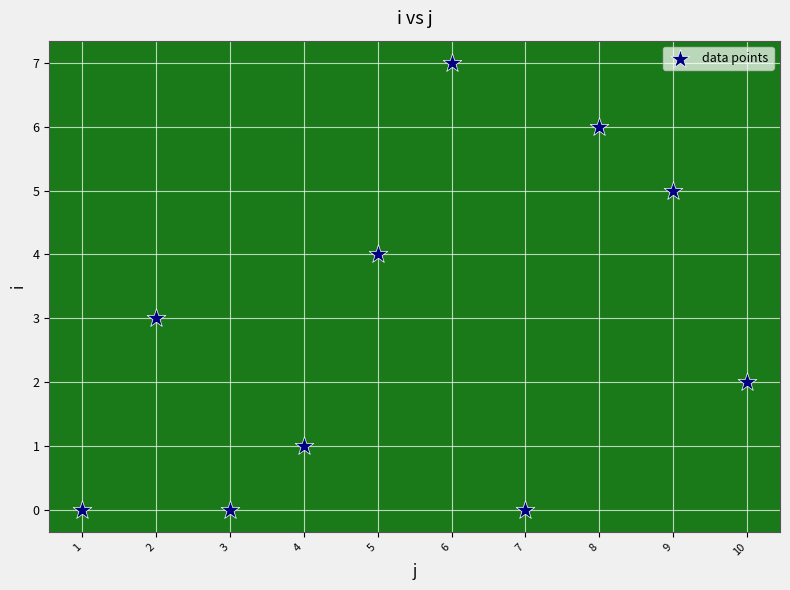

What is the average Y value?

3